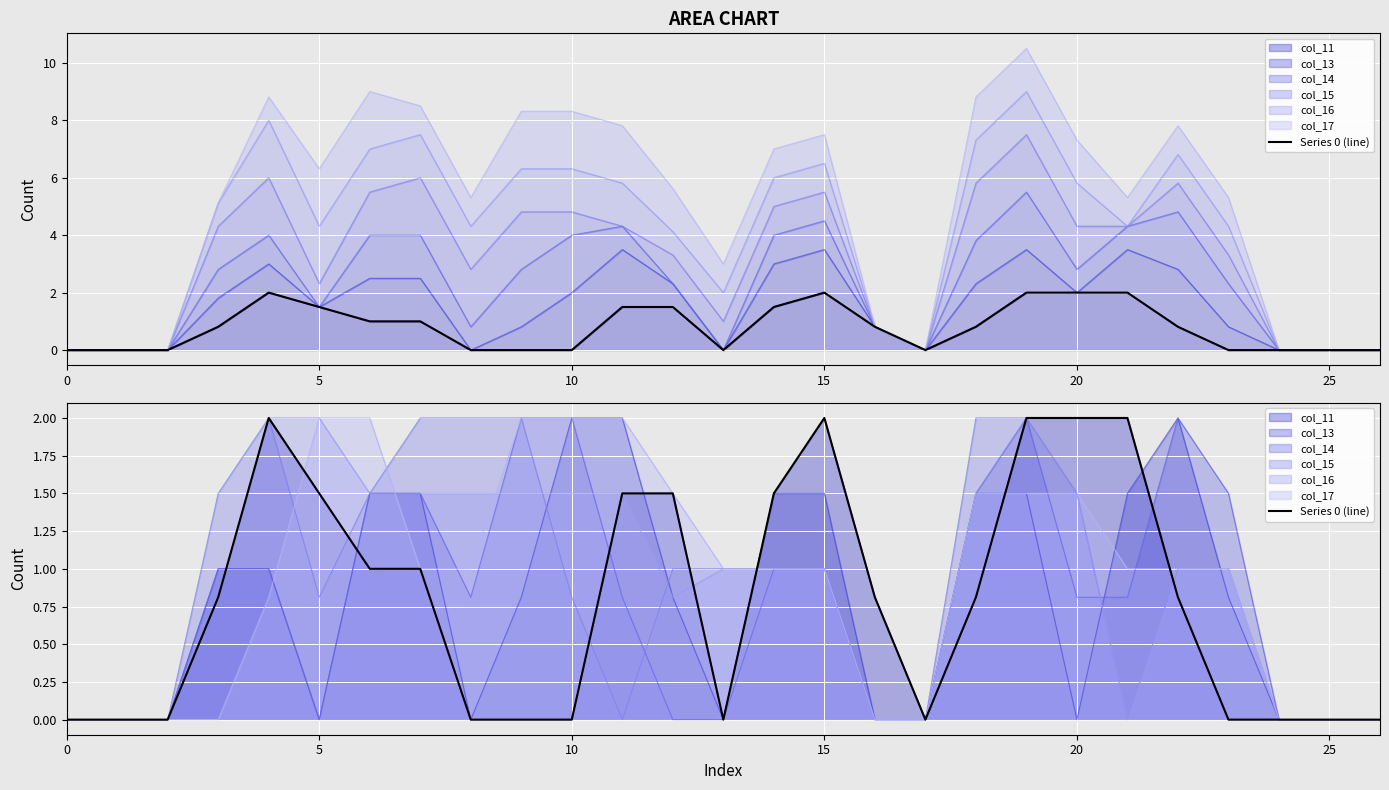

Which has a higher value, 5 or 20?

20